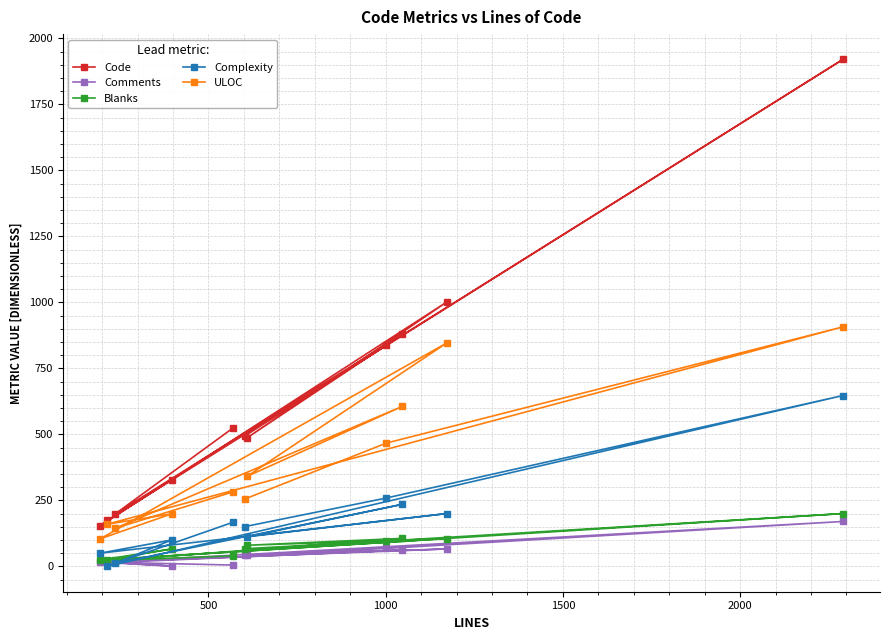

True or false: Complexity and Comments cross at least once.

True